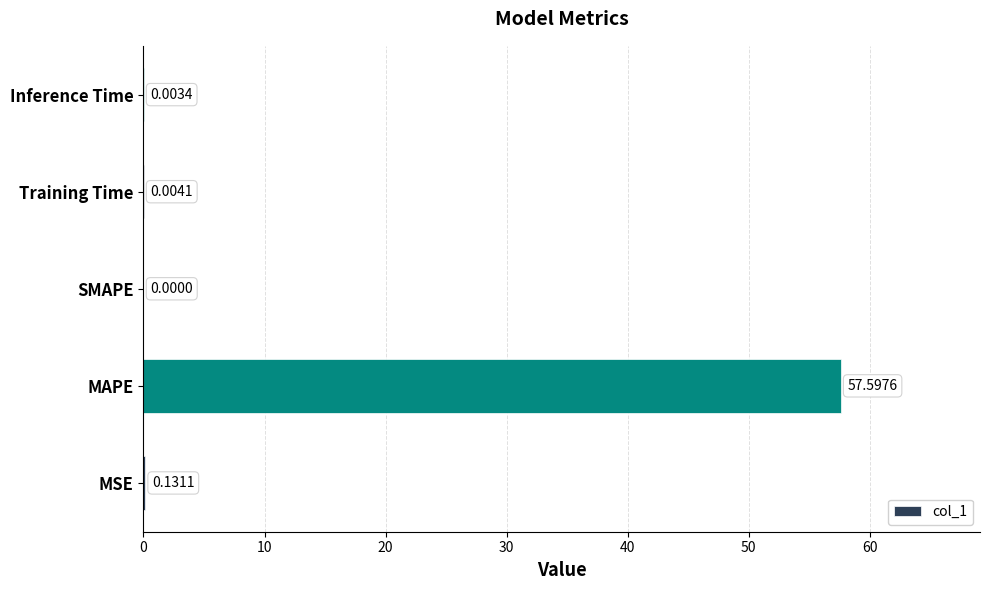

At which category does the chart reach its peak across all series?

MAPE